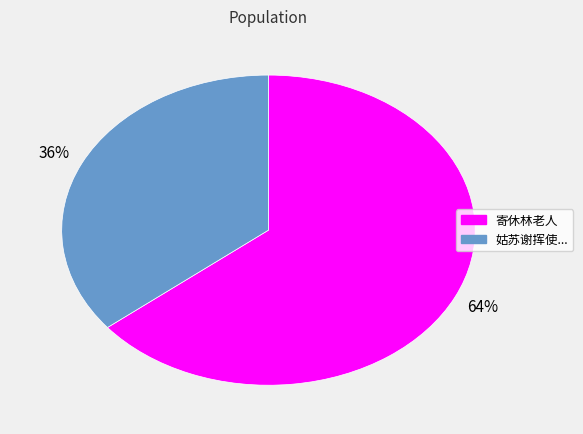

To the nearest percent, what is the difference between the largest and smallest slice percentages?

28%